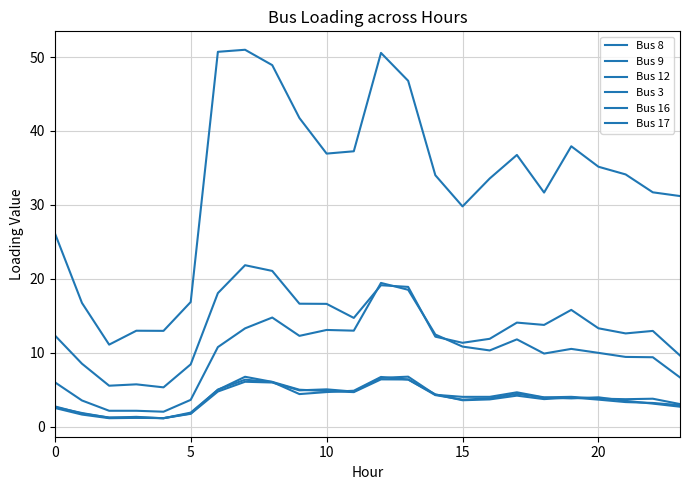

Where does the Bus 9 series first go above 10?

6